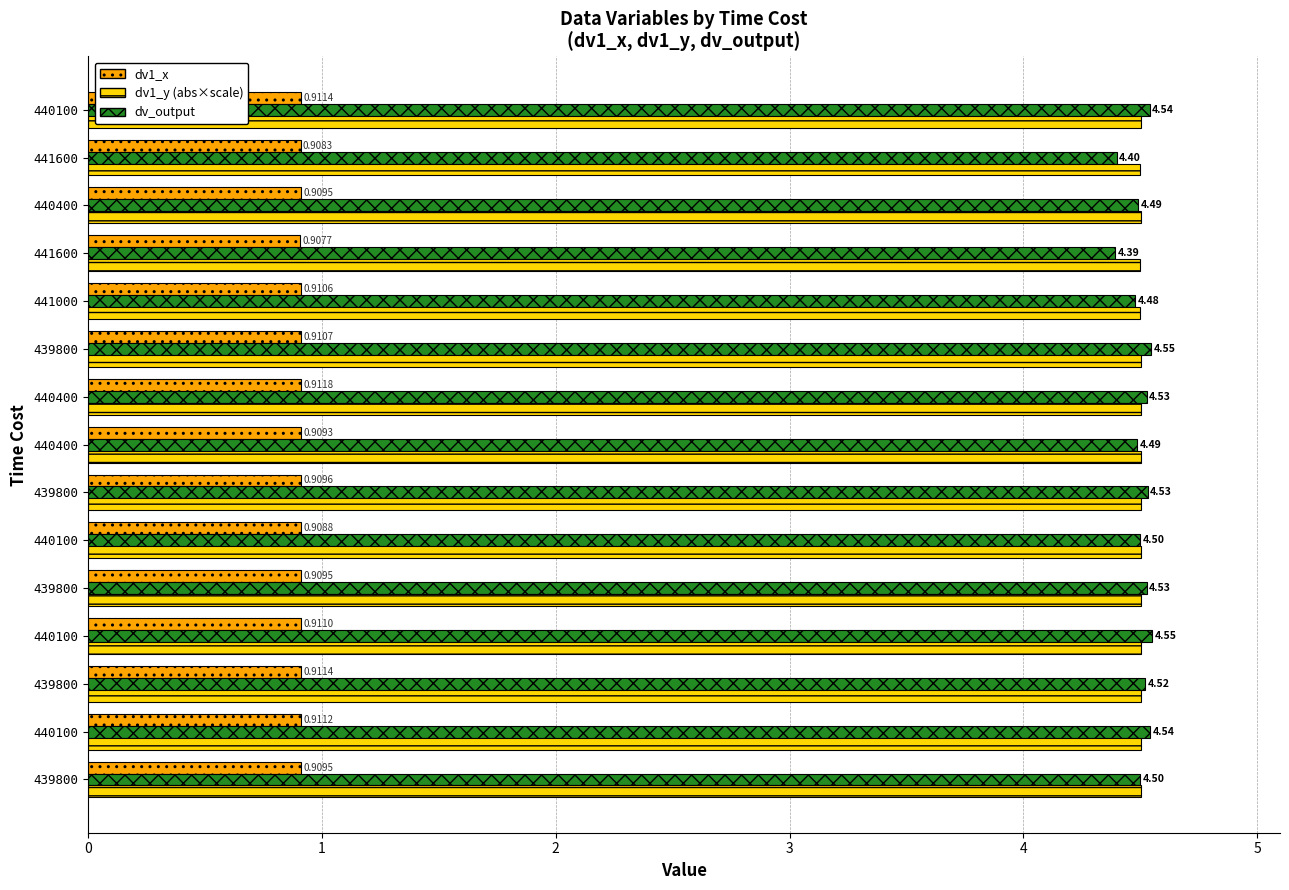

What are all the series names shown in the legend?

dv1_x, dv1_y (abs×scale), dv_output